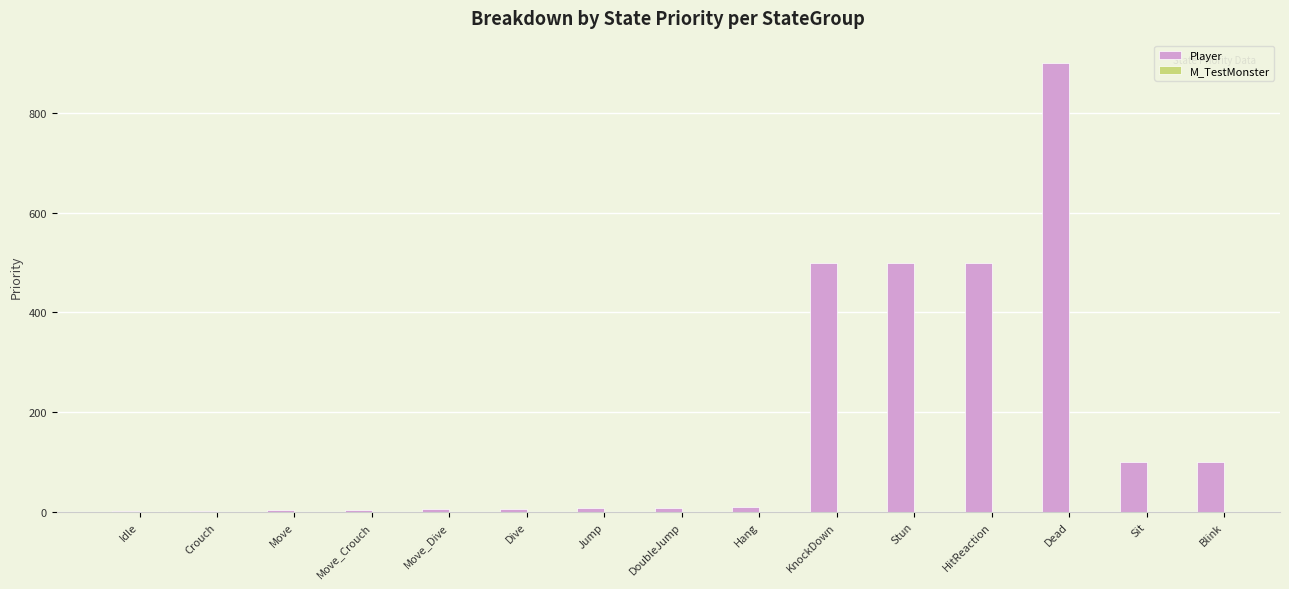

How many categories are shown in the chart?

15